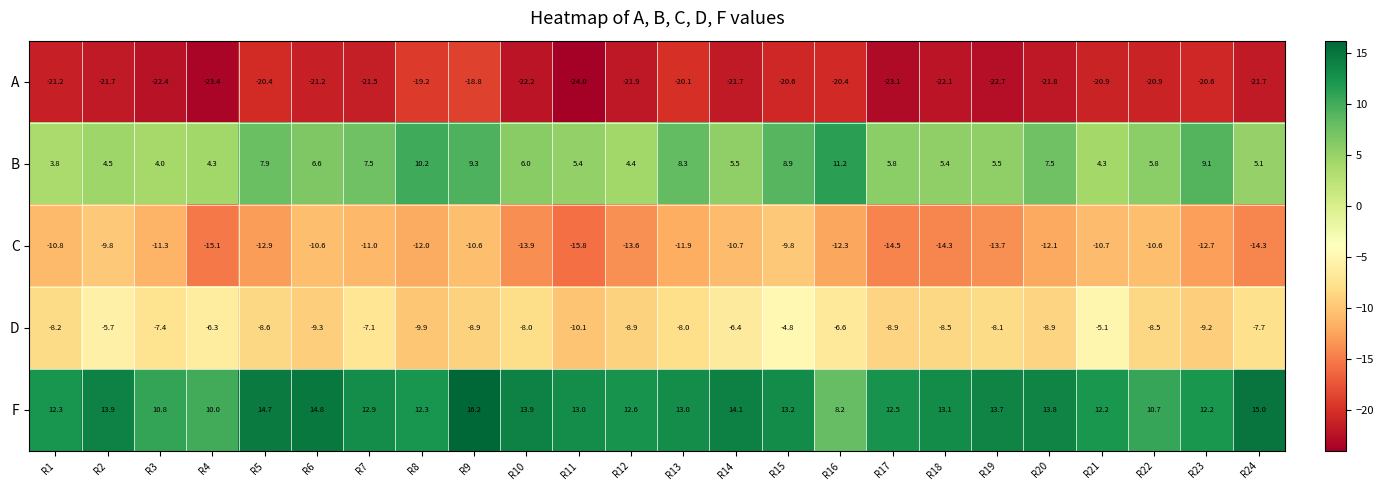

Rank the series at R22 from lowest to highest value.

A, C, D, B, F